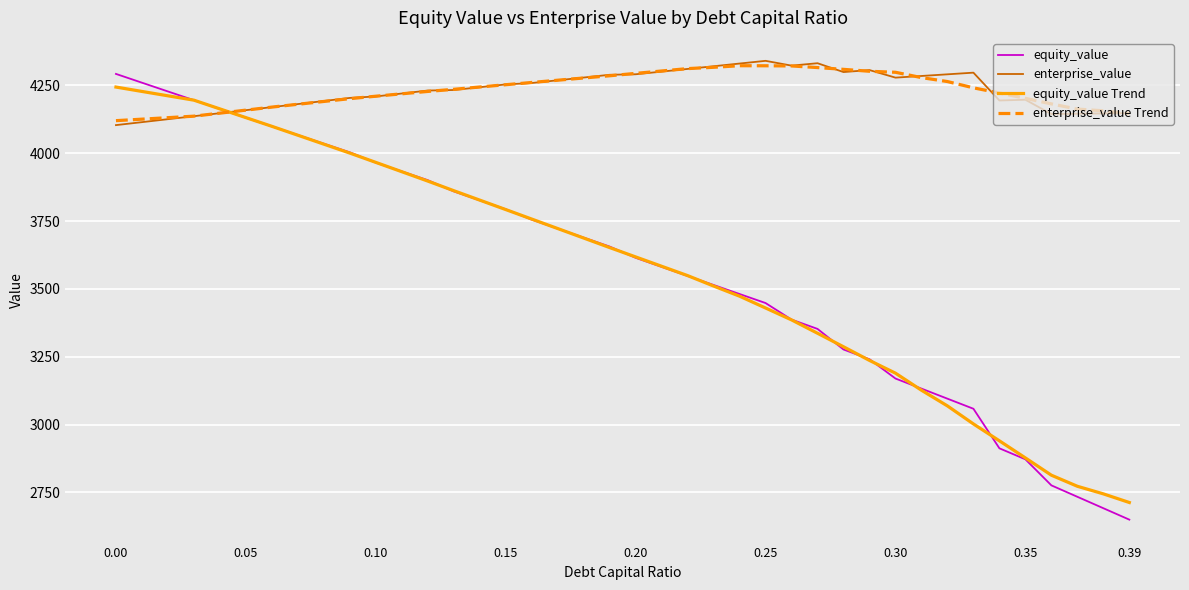

What are all the series names shown in the legend?

equity_value, enterprise_value, equity_value Trend, enterprise_value Trend